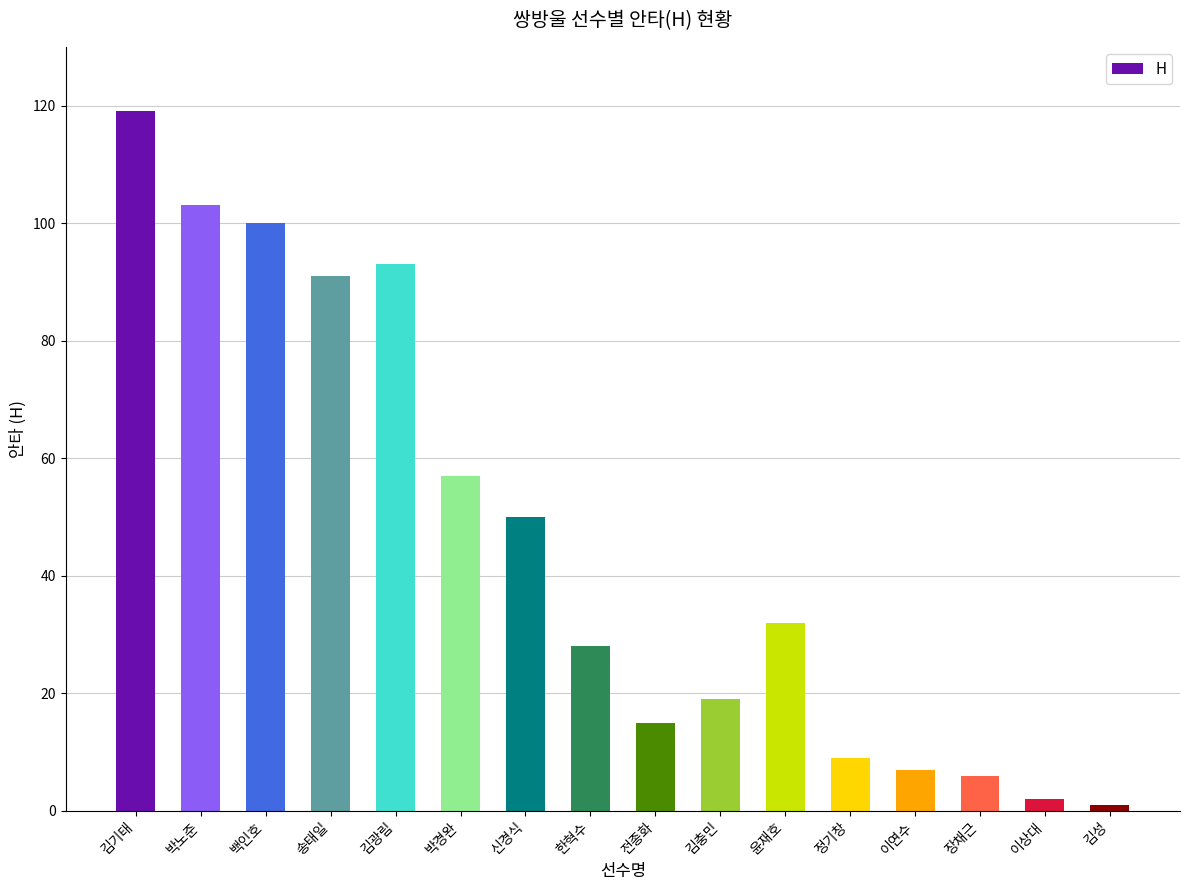

How many bars are there in total?

16